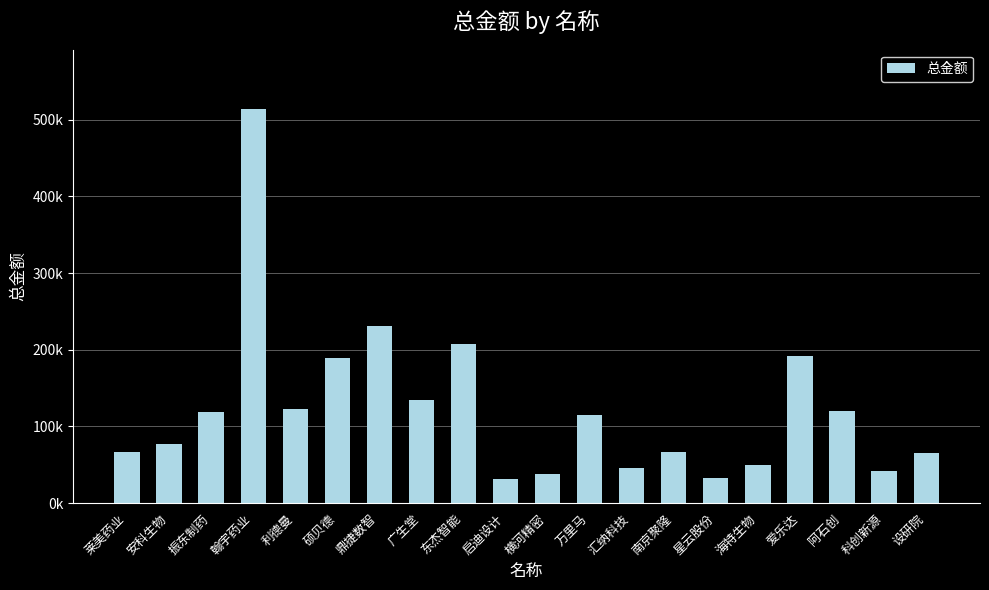

What is the change in value from 利德曼 to 万里马?

-8394.5